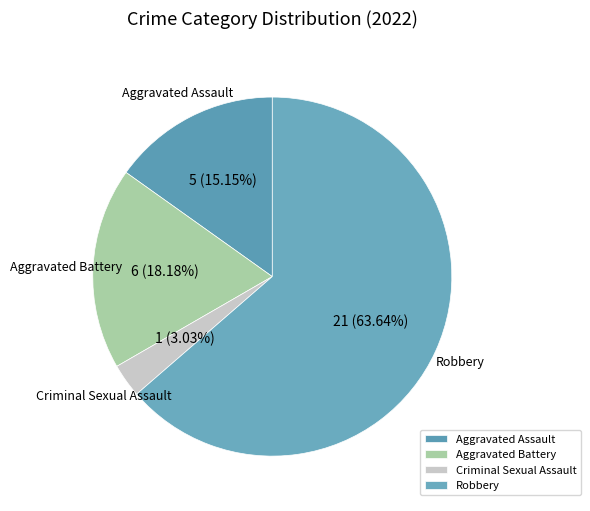

What is the total percentage of Aggravated Assault and Robbery?

78.8%